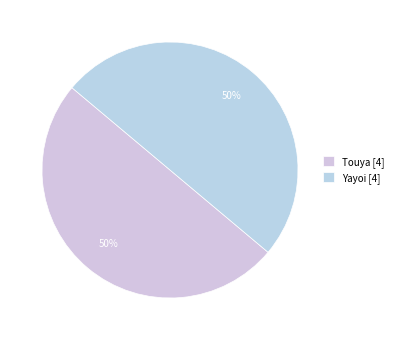

True or false: Yayoi accounts for 33% of the total.

False